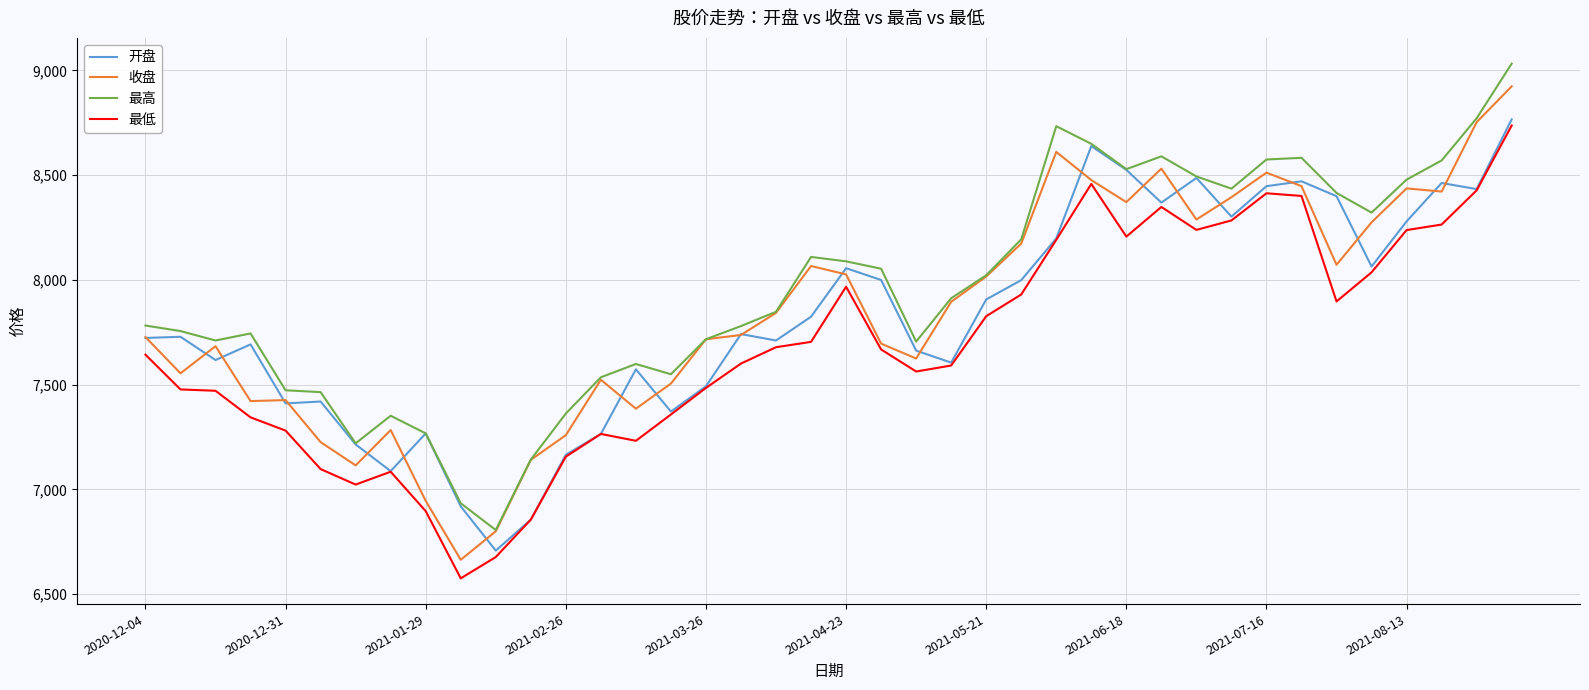

What is the average value of the 最高 series?

7957.7